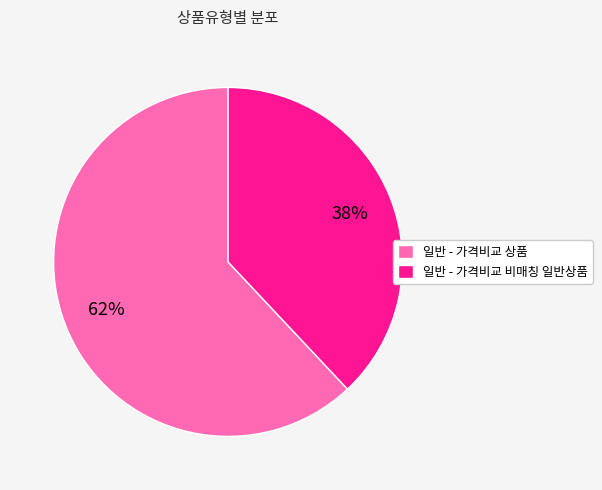

To the nearest percent, what percentage of the pie is 일반 - 가격비교 비매칭 일반상품?

38%